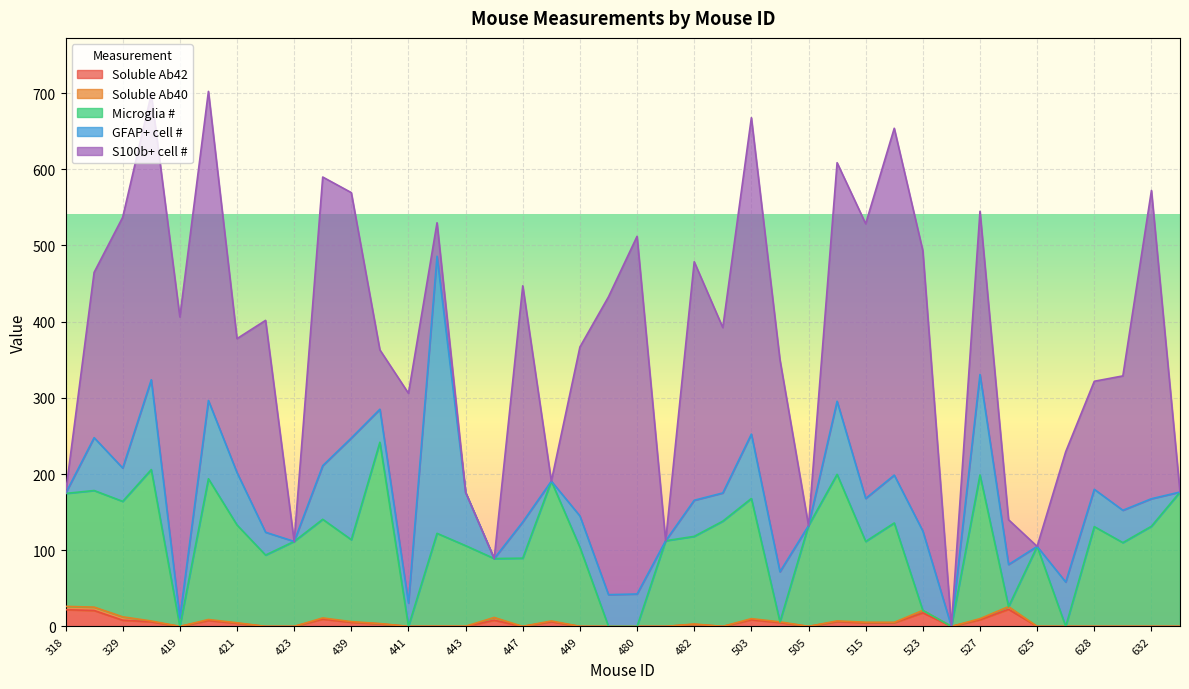

Which series has the largest total across all categories?

S100b+ cell #